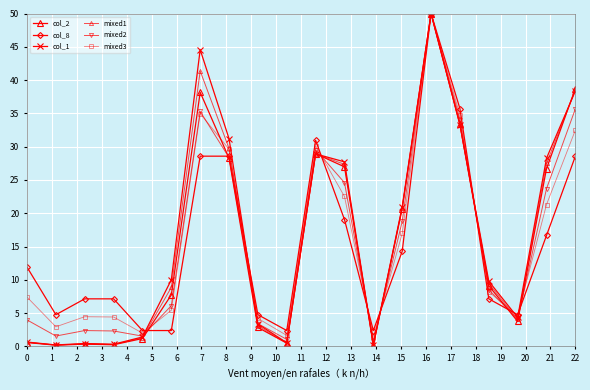

At which category does mixed3 reach its first local peak?

2